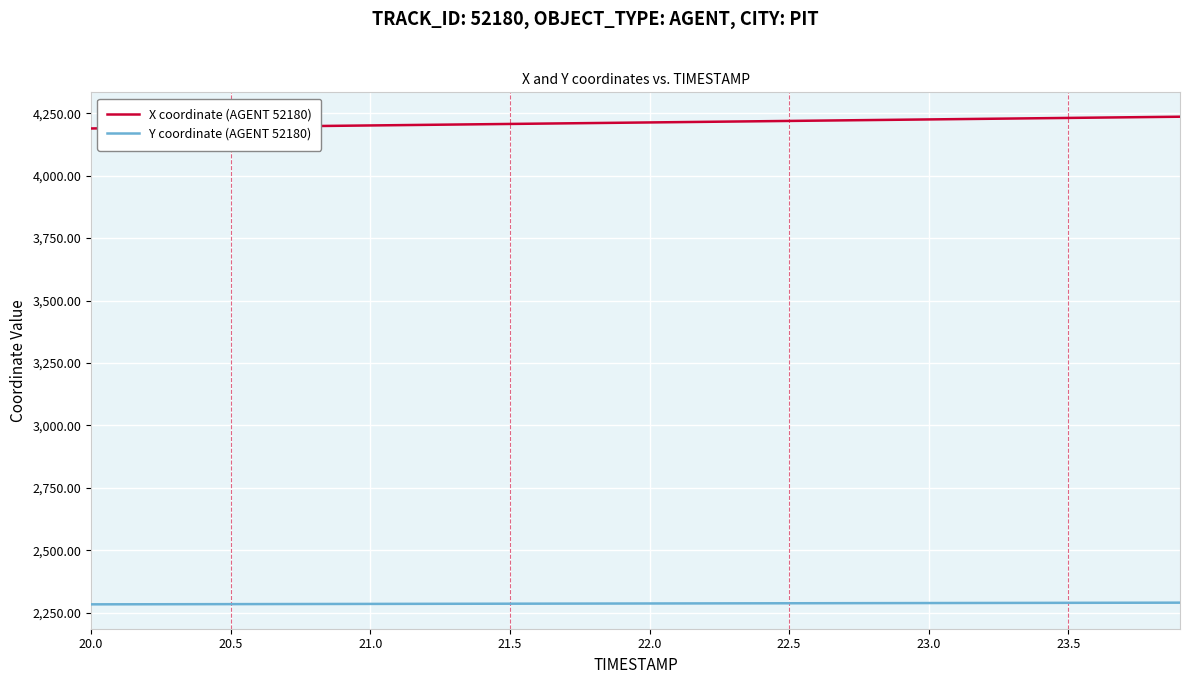

List the series in order of their overall mean, lowest first.

Y coordinate (AGENT 52180), X coordinate (AGENT 52180)